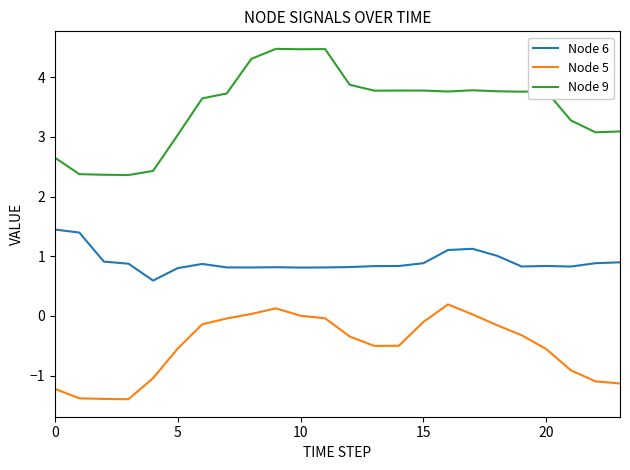

True or false: Node 5 and Node 9 intersect in this chart.

False